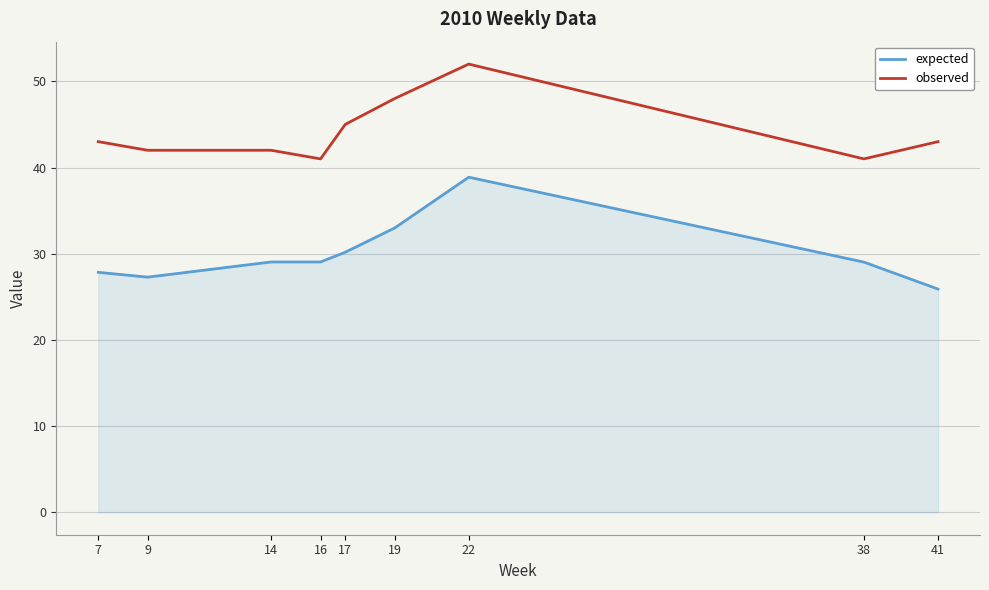

What is the total value across all series at 14?

71.0